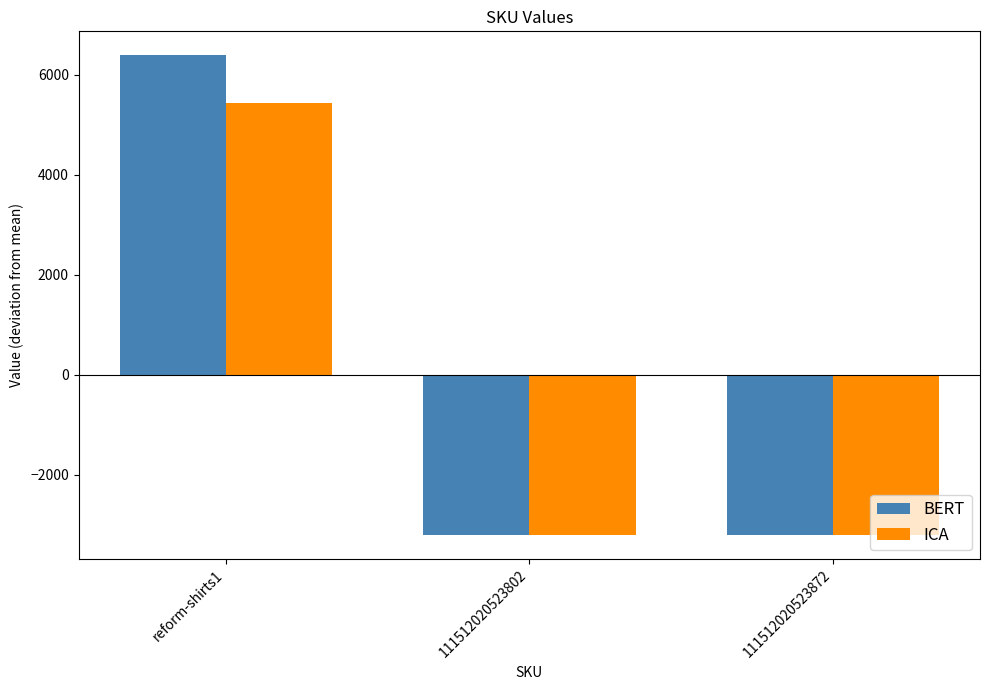

Rank the series at reform-shirts1 from highest to lowest value.

BERT, ICA